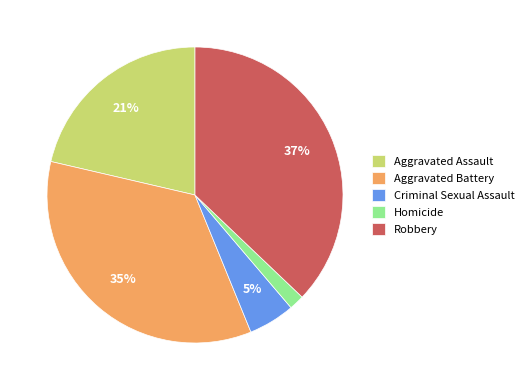

To the nearest percent, what is the difference between the Homicide and Aggravated Battery slice percentages?

33%